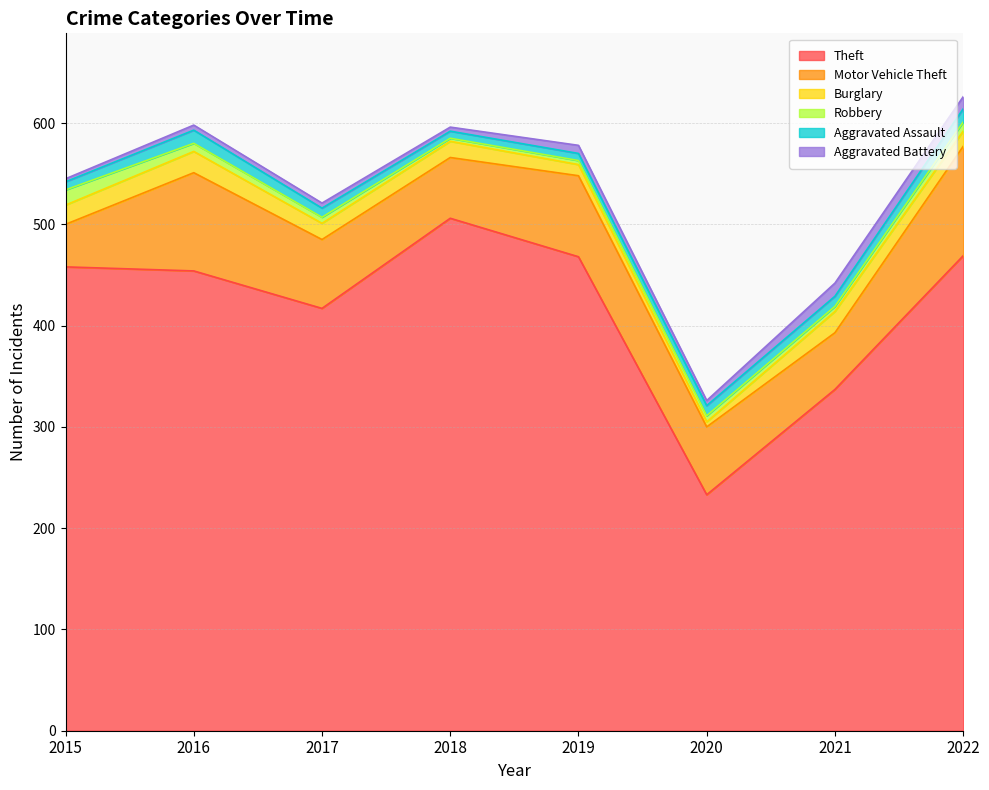

How many interior local valleys does the Aggravated Battery series have?

2